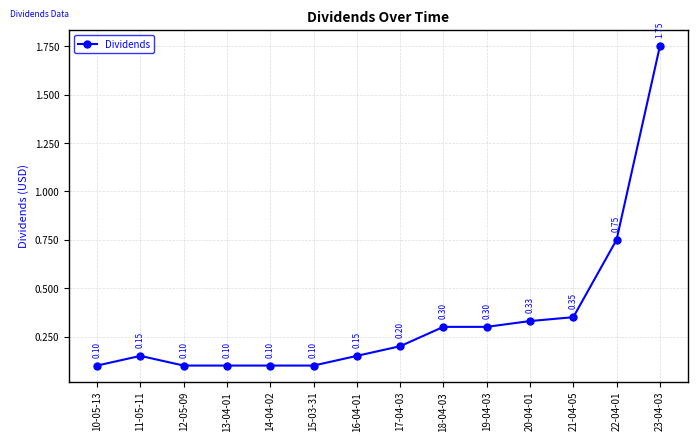

What is the change in value from 13-04-01 to 19-04-03?

+0.2